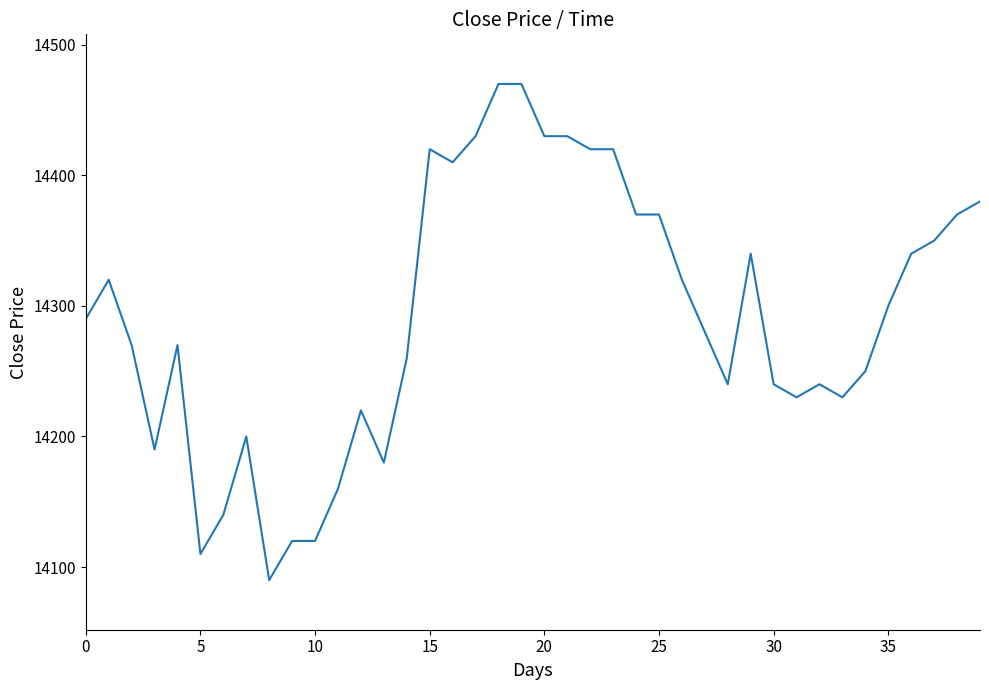

What is the minimum value shown in the chart?

14090